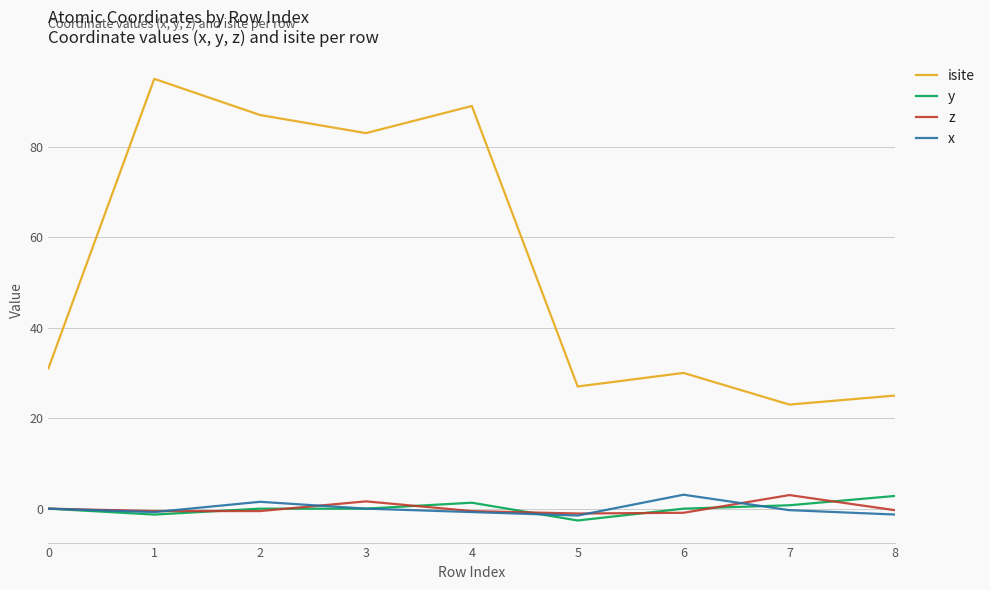

What is the smallest value displayed?

-2.6